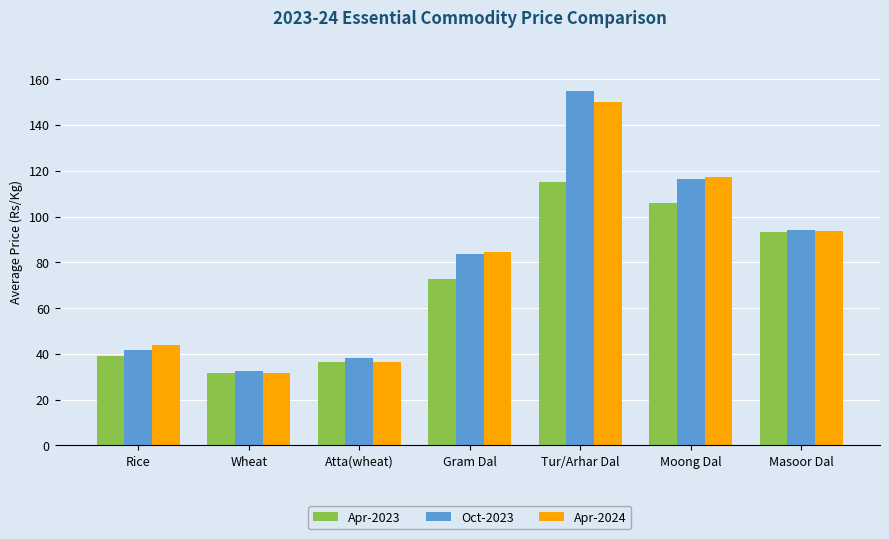

What is the sum of all Apr-2024 values?

557.9